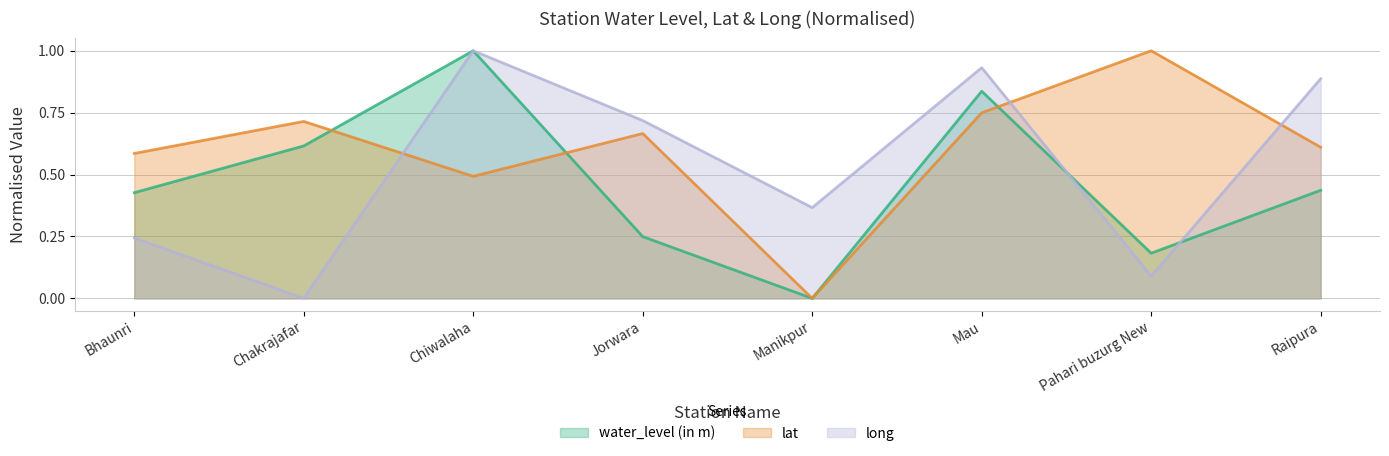

How many lines are shown in the chart?

3